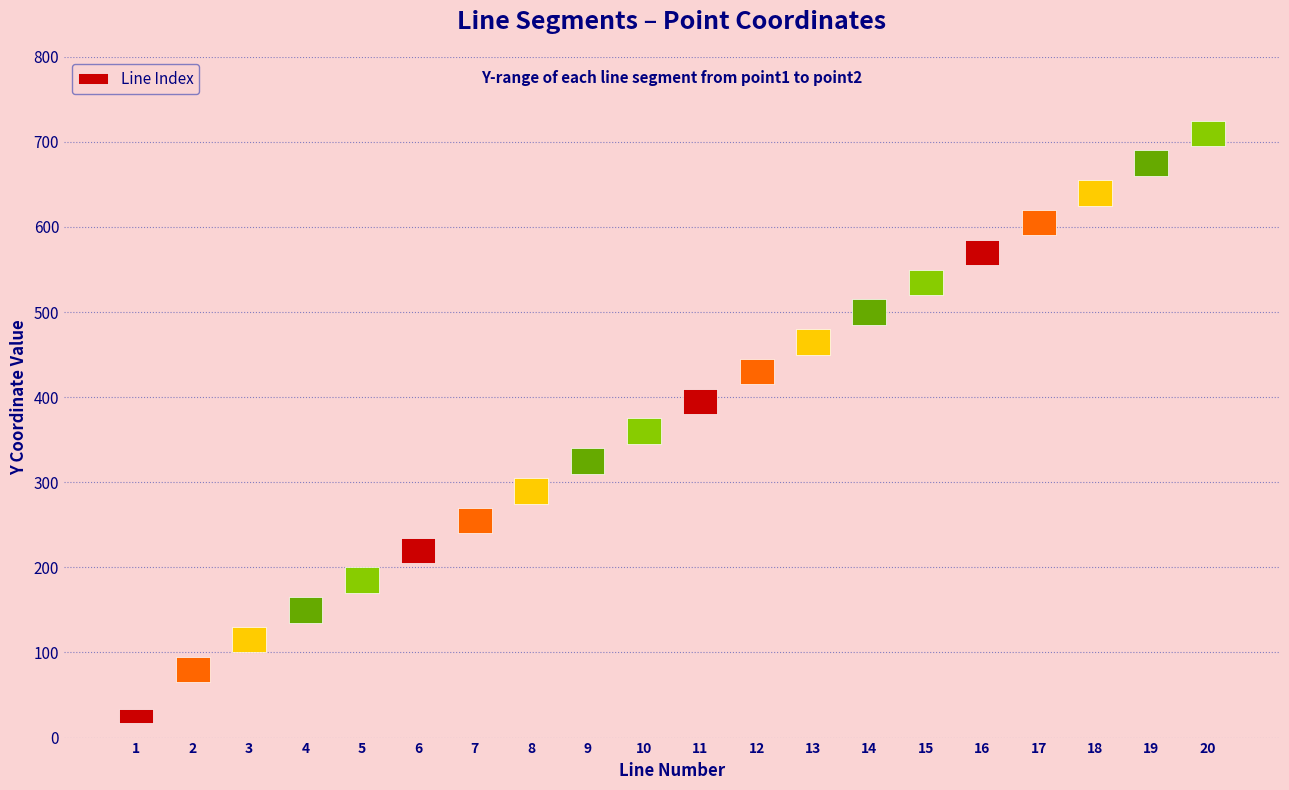

Which category has the lowest value across all series?

1